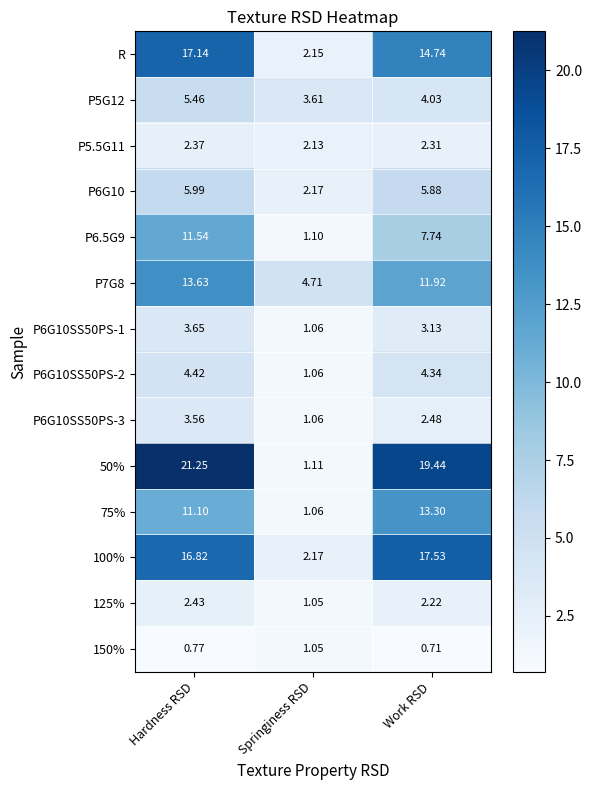

Which category has the highest value across all series?

Hardness RSD